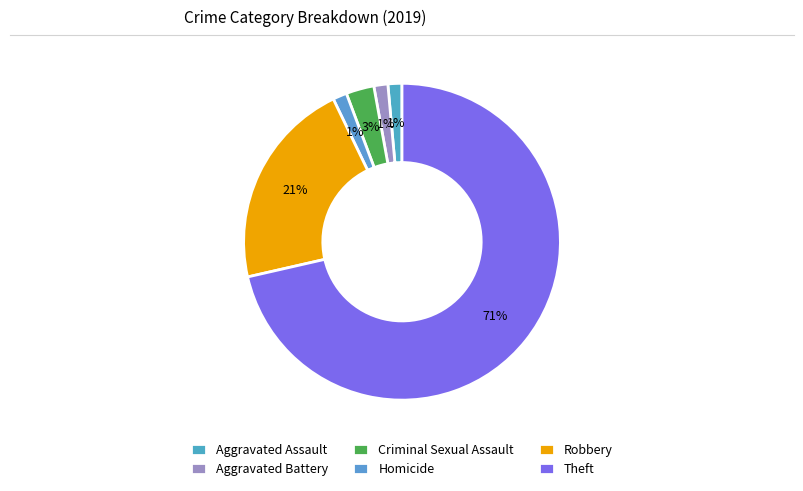

To the nearest percent, what percentage of the pie is Theft?

71%